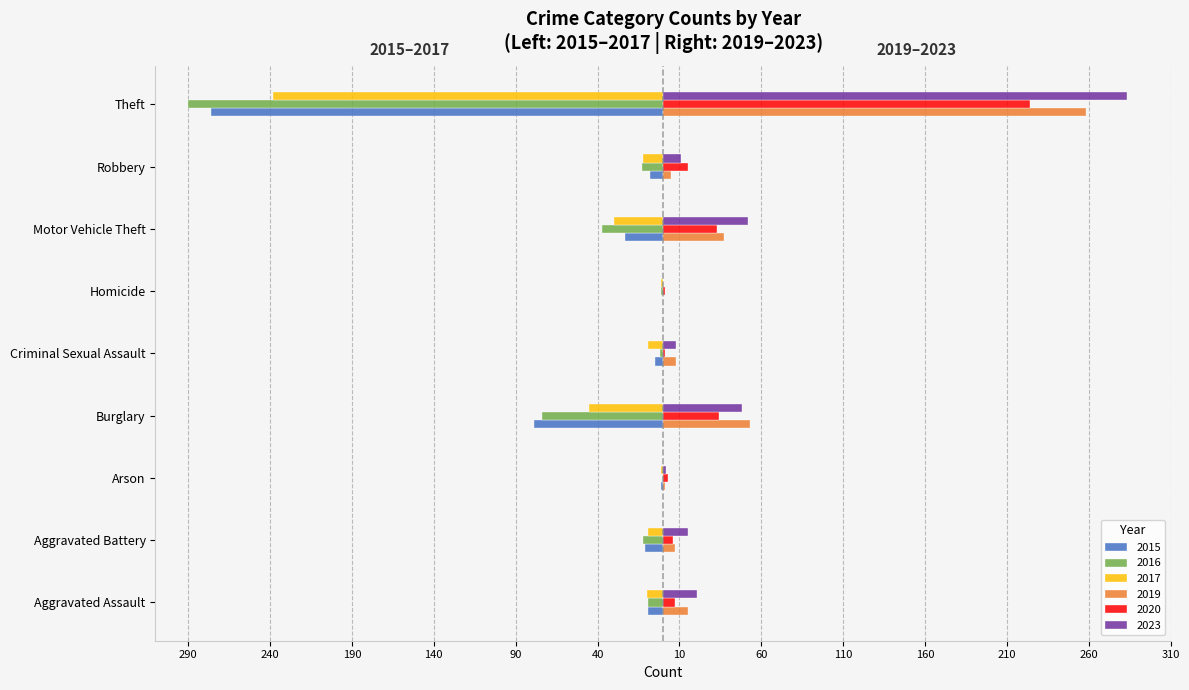

At Aggravated Battery, list the series in order from largest to smallest.

2023, 2019, 2020, 2017, 2015, 2016